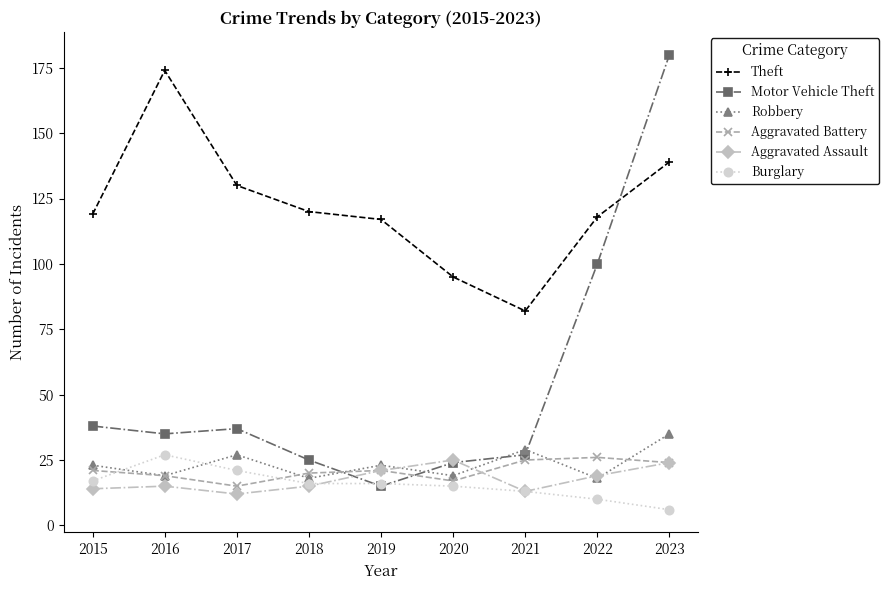

Reading left to right, list all the values displayed in this chart.

Theft: 2015=119	2016=174	2017=130	2018=120	2019=117	2020=95	2021=82	2022=118	2023=139
Motor Vehicle Theft: 2015=38	2016=35	2017=37	2018=25	2019=15	2020=24	2021=27	2022=100	2023=180
Robbery: 2015=23	2016=19	2017=27	2018=18	2019=23	2020=19	2021=29	2022=18	2023=35
Aggravated Battery: 2015=21	2016=19	2017=15	2018=20	2019=21	2020=17	2021=25	2022=26	2023=24
Aggravated Assault: 2015=14	2016=15	2017=12	2018=15	2019=21	2020=25	2021=13	2022=19	2023=24
Burglary: 2015=17	2016=27	2017=21	2018=16	2019=16	2020=15	2021=13	2022=10	2023=6